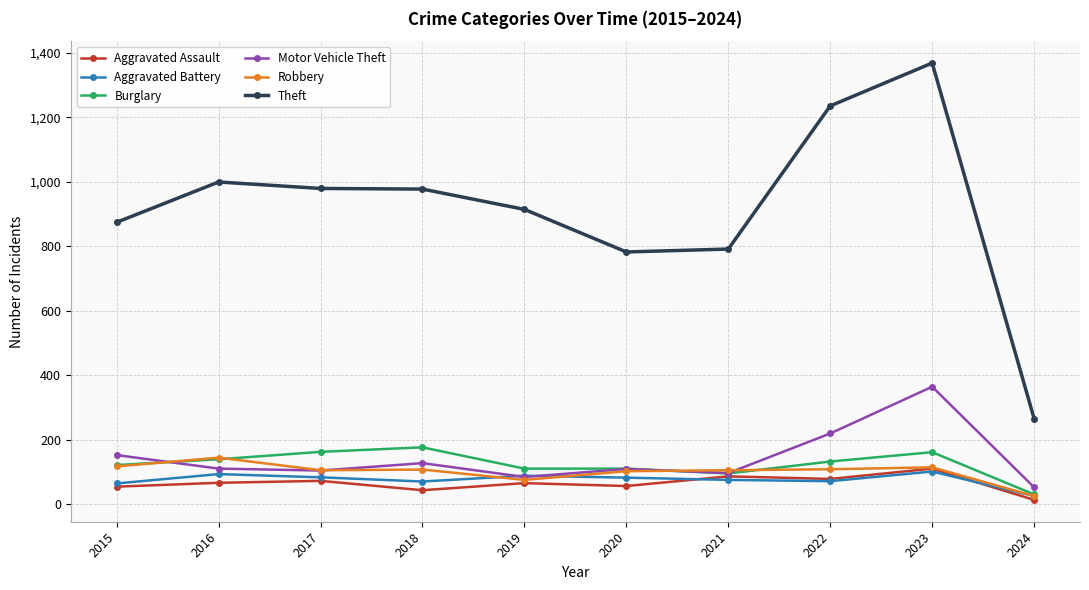

Is the value of Aggravated Assault at 2023 greater than the value of Motor Vehicle Theft at 2018?

No